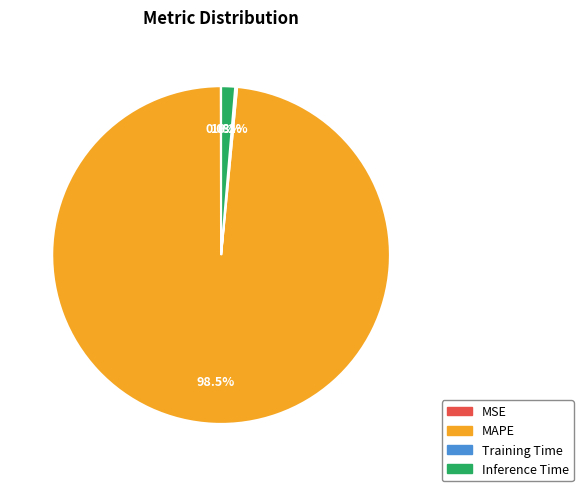

True or false: Inference Time accounts for 1% of the total.

True